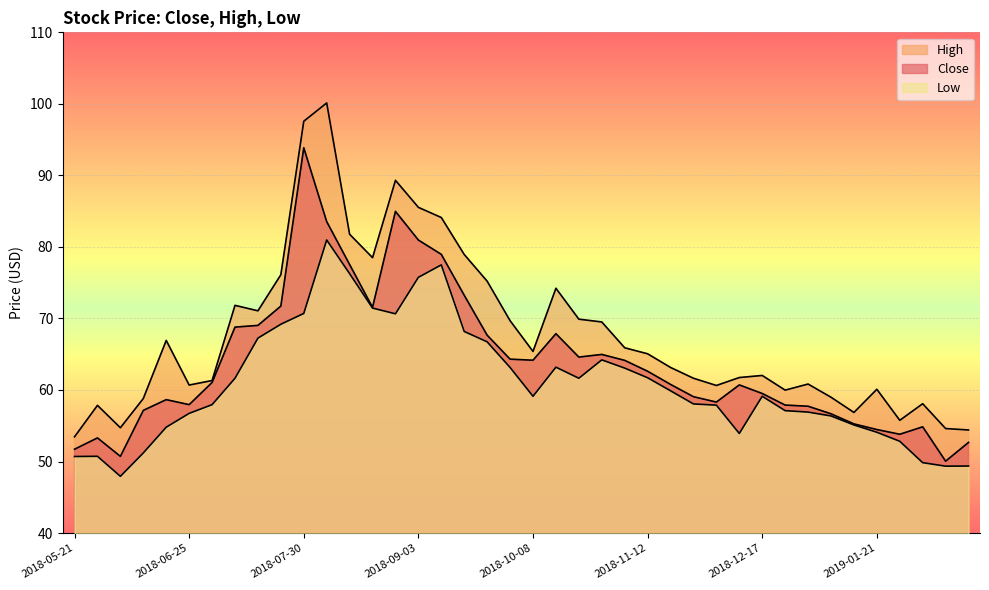

Reading left to right, list all the values displayed in this chart.

Close: 2018-05-21=51.7	2018-05-28=53.3	2018-06-04=50.7	2018-06-11=57.1	2018-06-18=58.6	2018-06-25=58.0	2018-07-02=61.0	2018-07-09=68.8	2018-07-16=69.0	2018-07-23=71.7	2018-07-30=93.9	2018-08-06=83.5	2018-08-13=77.5	2018-08-20=71.5	2018-08-27=85.0	2018-09-03=81.0	2018-09-10=79.0	2018-09-17=73.2	2018-09-24=67.7	2018-10-01=64.3	2018-10-08=64.2	2018-10-15=67.9	2018-10-22=64.6	2018-10-29=65.0	2018-11-05=64.1	2018-11-12=62.6	2018-11-19=60.8	2018-11-26=59.1	2018-12-03=58.3	2018-12-10=60.7	2018-12-17=59.5	2018-12-24=57.9	2018-12-31=57.7	2019-01-07=56.7	2019-01-14=55.3	2019-01-21=54.5	2019-01-28=53.8	2019-02-04=54.9	2019-02-11=50.0	2019-02-18=52.7
High: 2018-05-21=53.5	2018-05-28=57.9	2018-06-04=54.7	2018-06-11=58.8	2018-06-18=66.9	2018-06-25=60.7	2018-07-02=61.3	2018-07-09=71.8	2018-07-16=71.1	2018-07-23=76.1	2018-07-30=97.6	2018-08-06=100.1	2018-08-13=81.8	2018-08-20=78.5	2018-08-27=89.3	2018-09-03=85.5	2018-09-10=84.1	2018-09-17=78.9	2018-09-24=75.2	2018-10-01=69.7	2018-10-08=65.4	2018-10-15=74.2	2018-10-22=69.9	2018-10-29=69.5	2018-11-05=65.9	2018-11-12=65.1	2018-11-19=63.1	2018-11-26=61.6	2018-12-03=60.6	2018-12-10=61.7	2018-12-17=62.0	2018-12-24=60.0	2018-12-31=60.8	2019-01-07=59.0	2019-01-14=56.9	2019-01-21=60.1	2019-01-28=55.8	2019-02-04=58.1	2019-02-11=54.6	2019-02-18=54.4
Low: 2018-05-21=50.7	2018-05-28=50.7	2018-06-04=47.9	2018-06-11=51.2	2018-06-18=54.8	2018-06-25=56.7	2018-07-02=58.0	2018-07-09=61.6	2018-07-16=67.2	2018-07-23=69.2	2018-07-30=70.7	2018-08-06=81.0	2018-08-13=76.3	2018-08-20=71.5	2018-08-27=70.7	2018-09-03=75.8	2018-09-10=77.5	2018-09-17=68.2	2018-09-24=66.7	2018-10-01=63.1	2018-10-08=59.1	2018-10-15=63.2	2018-10-22=61.6	2018-10-29=64.2	2018-11-05=63.1	2018-11-12=61.7	2018-11-19=59.9	2018-11-26=58.0	2018-12-03=57.9	2018-12-10=53.9	2018-12-17=59.1	2018-12-24=57.1	2018-12-31=56.9	2019-01-07=56.4	2019-01-14=55.1	2019-01-21=54.1	2019-01-28=52.8	2019-02-04=49.8	2019-02-11=49.4	2019-02-18=49.4